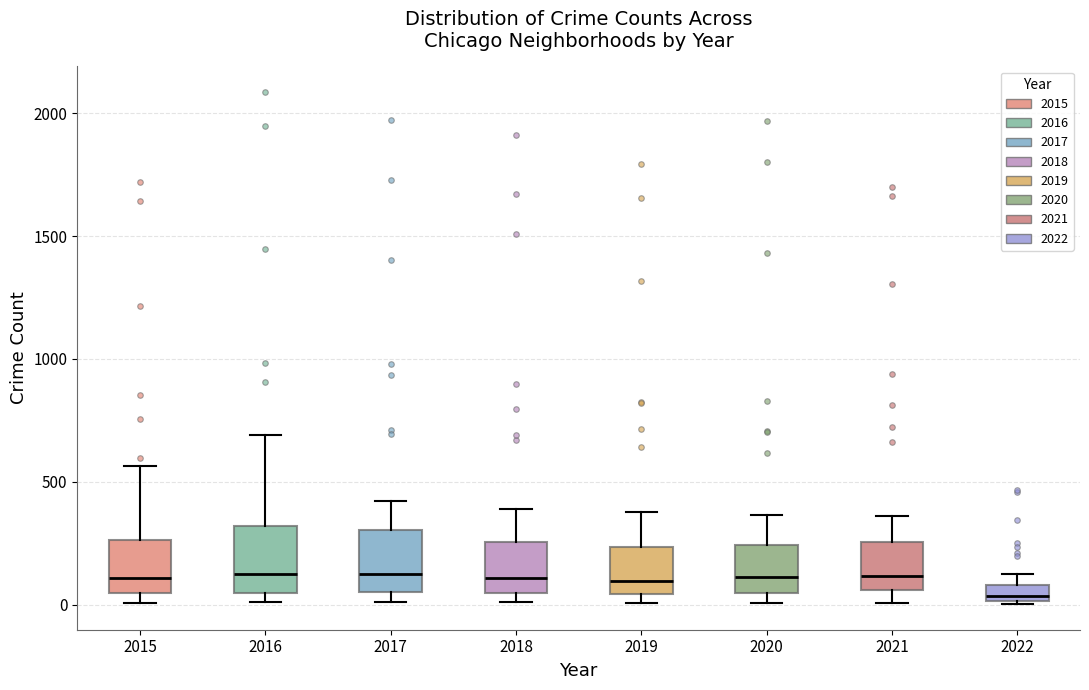

Where is the upper edge of the box at x = 2015 on the y-axis? The values are not printed on the chart, so give them approximately, as read against the axis.

250